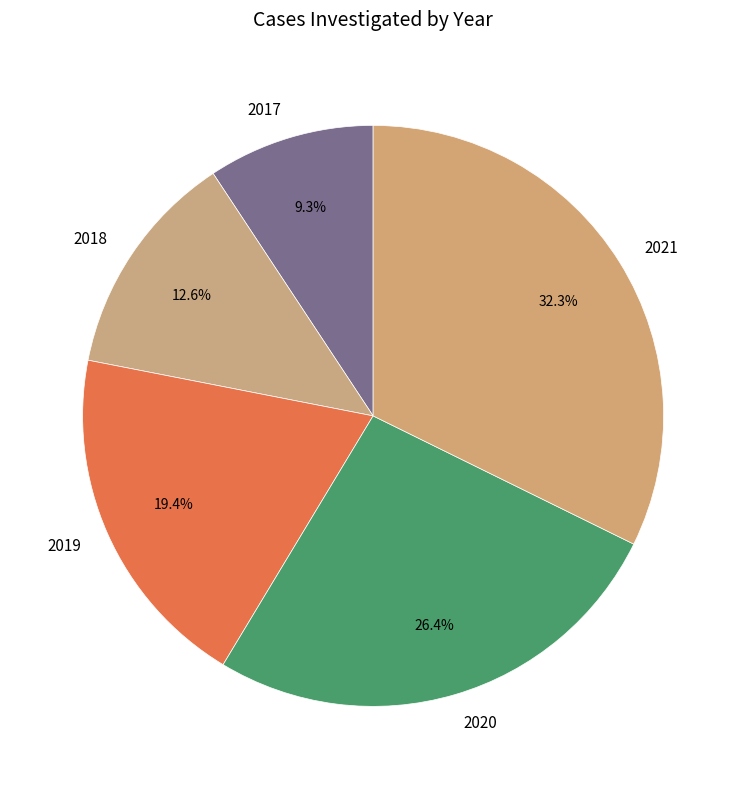

What is the ratio of the value at 2018 to the value at 2021?

0.4